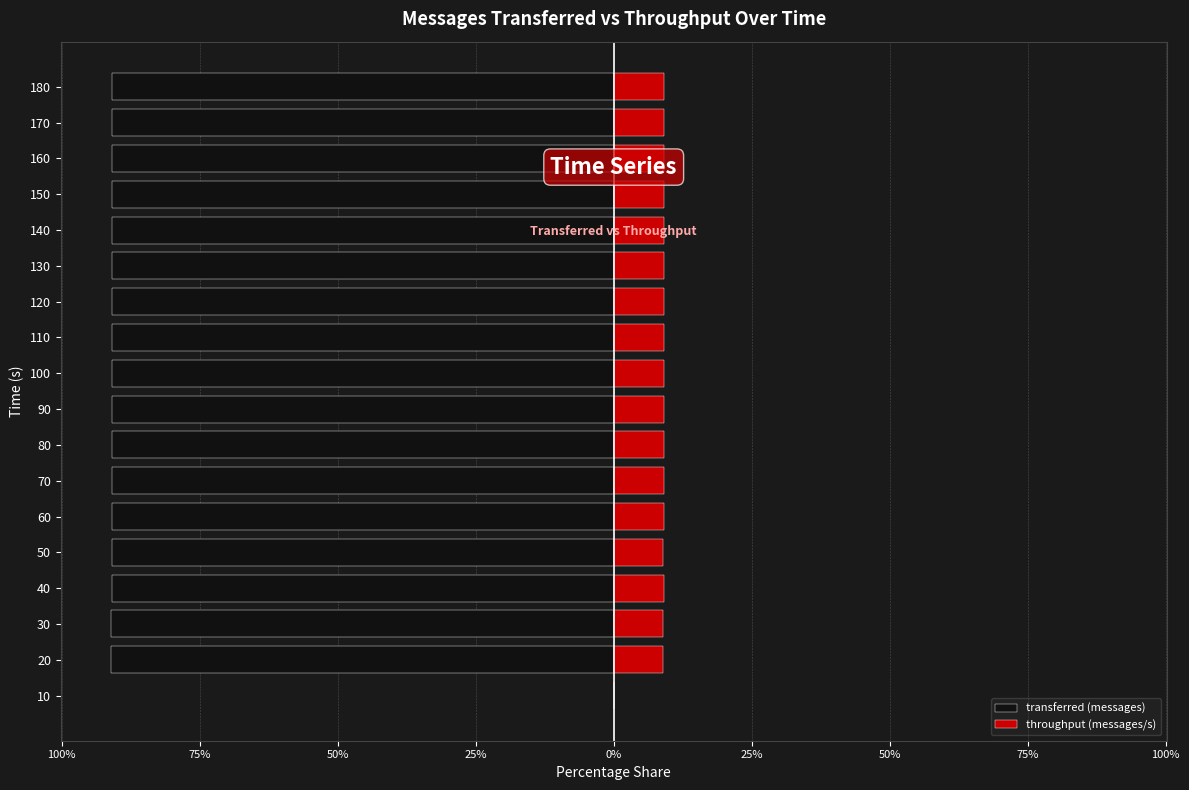

The transferred (messages) series shows -155.2 at 180. True or false?

False